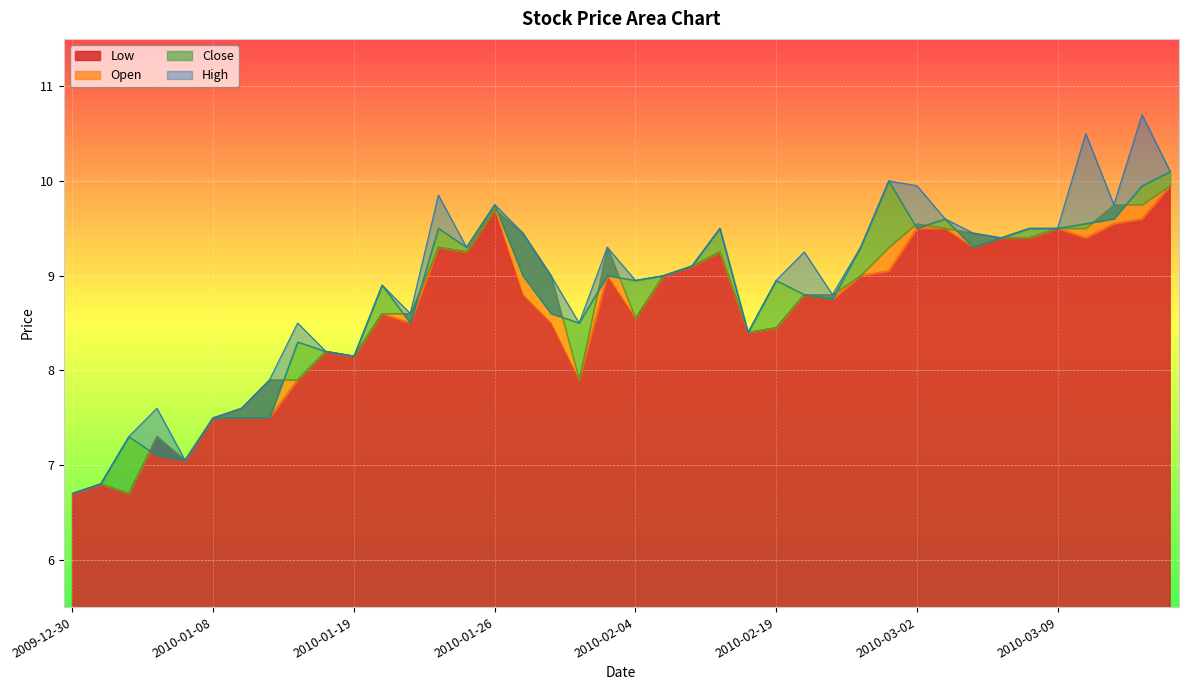

List the labels in order of Close value, smallest first.

2009-12-30, 2010-01-04, 2010-01-07, 2010-01-06, 2010-01-05, 2010-01-08, 2010-01-11, 2010-01-12, 2010-01-19, 2010-01-18, 2010-01-15, 2010-02-17, 2010-01-21, 2010-02-01, 2010-01-28, 2010-02-23, 2010-02-22, 2010-01-20, 2010-02-04, 2010-02-19, 2010-01-27, 2010-02-03, 2010-02-05, 2010-02-08, 2010-01-25, 2010-02-25, 2010-03-04, 2010-03-05, 2010-01-22, 2010-02-10, 2010-03-02, 2010-03-08, 2010-03-09, 2010-03-10, 2010-03-03, 2010-03-12, 2010-01-26, 2010-03-16, 2010-02-26, 2010-03-17